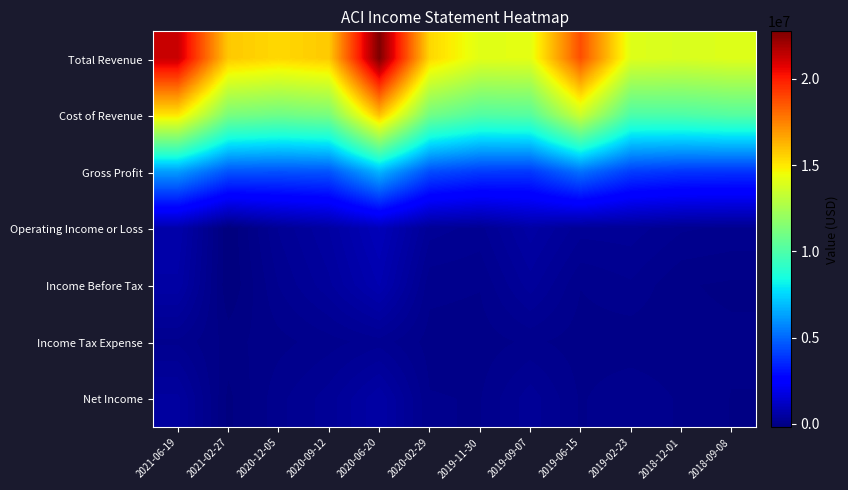

What is the total value across all series at 2020-12-05?

31374100